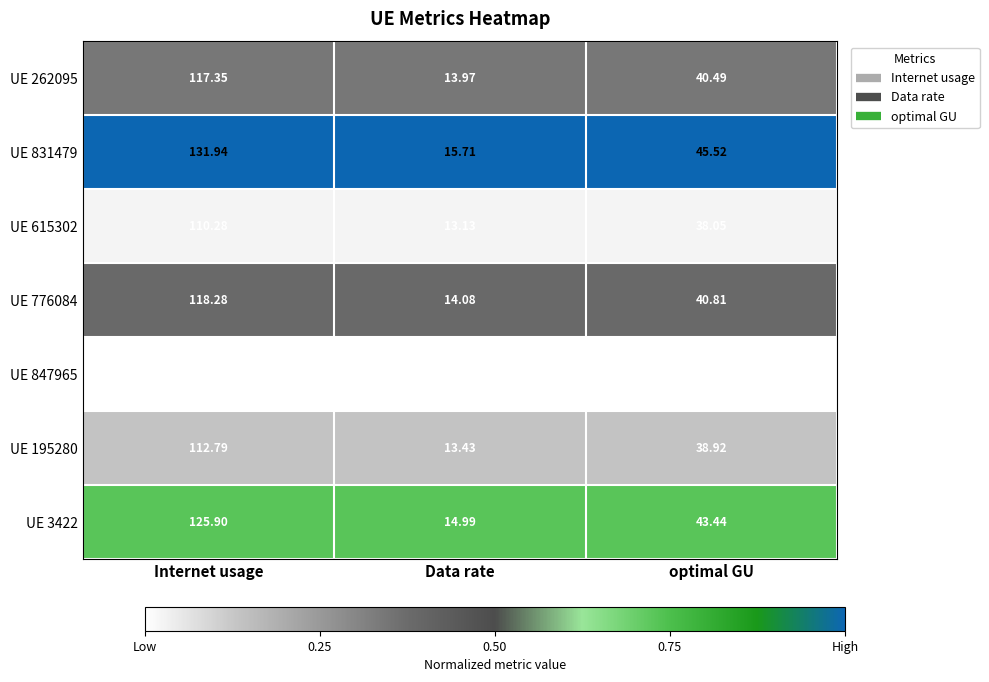

At which category is the sum across all series the highest?

Internet usage